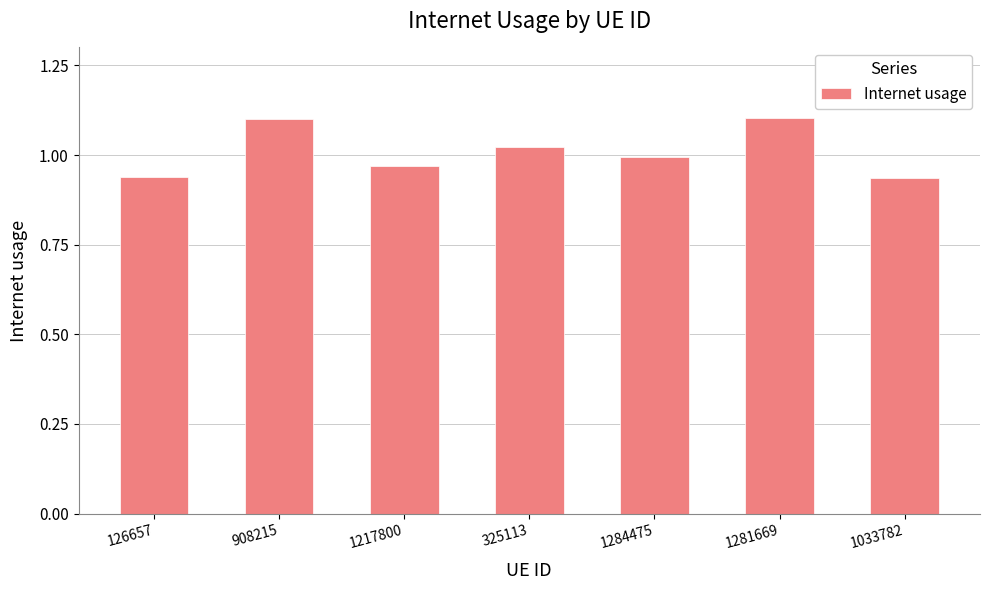

True or false: the data shows 1.4 at 1217800.

False